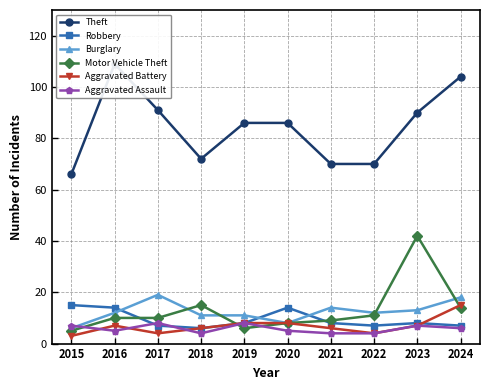

Does the chart display data point markers on the line(s)?

Yes